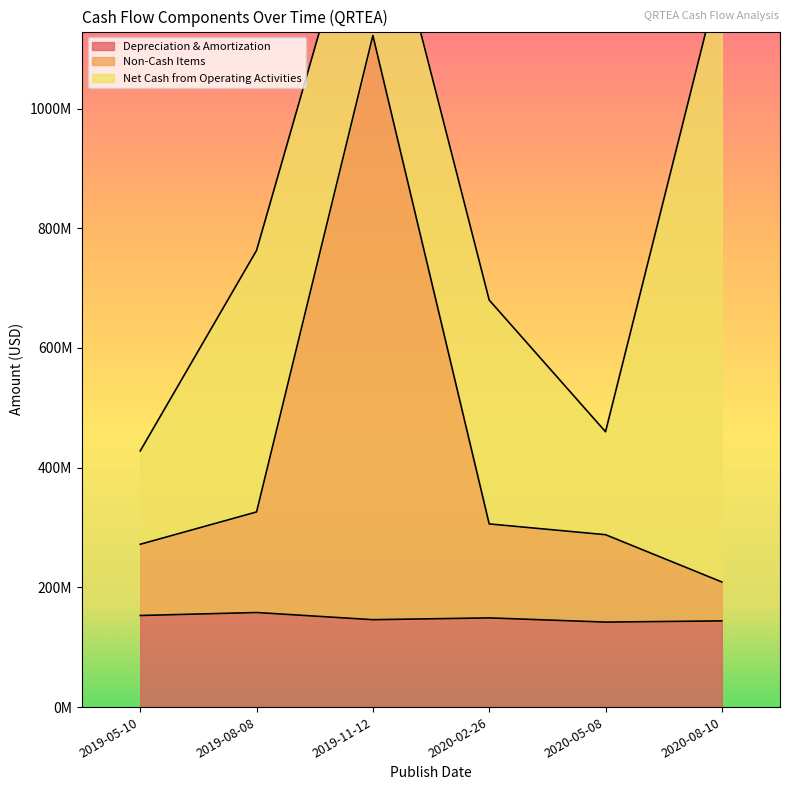

Does the chart have visible grid lines?

No